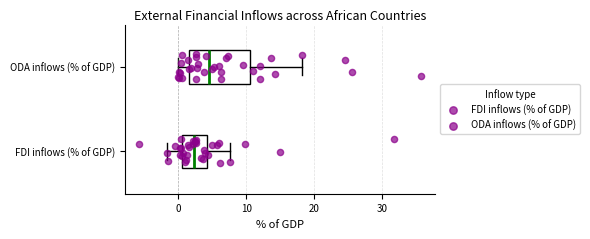

Where does the left whisker of the box for ODA inflows (% of GDP) end on the x-axis? The values are not printed on the chart, so give them approximately, as read against the axis.

0